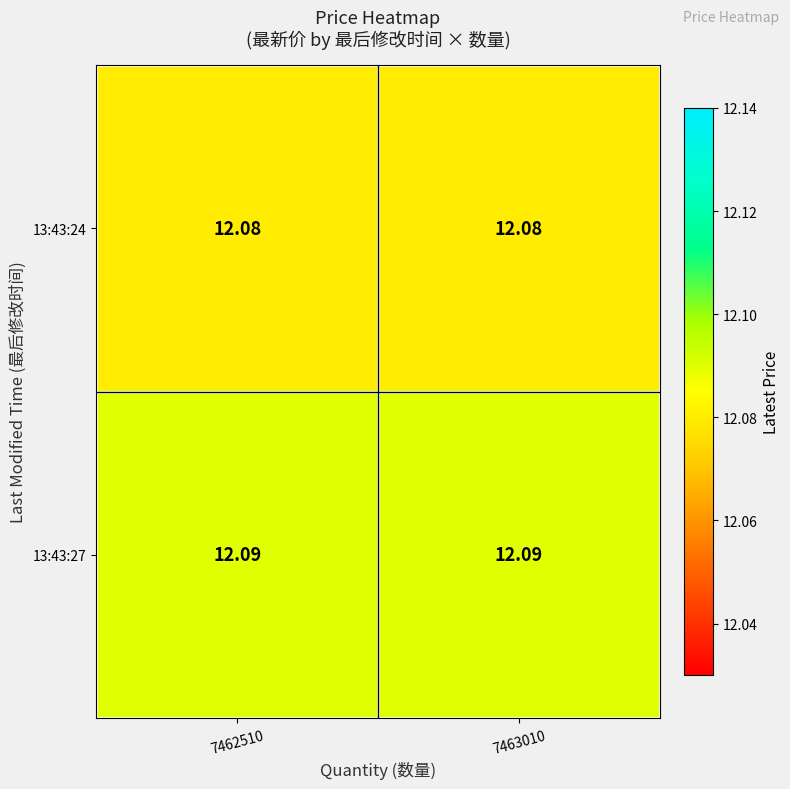

What is the total value across all series at 7463010?

24.2